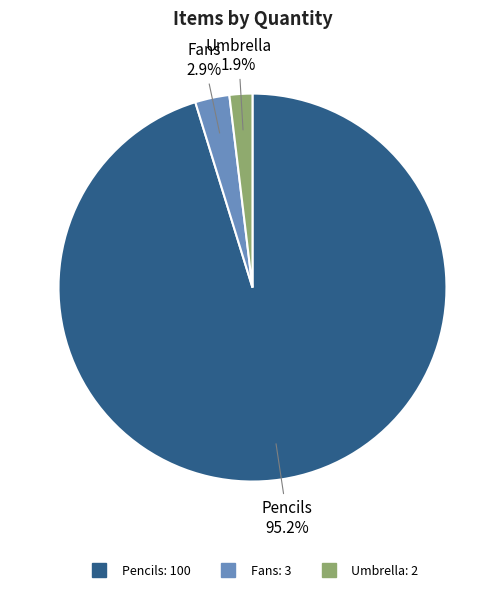

True or false: Umbrella accounts for 2% of the total.

True